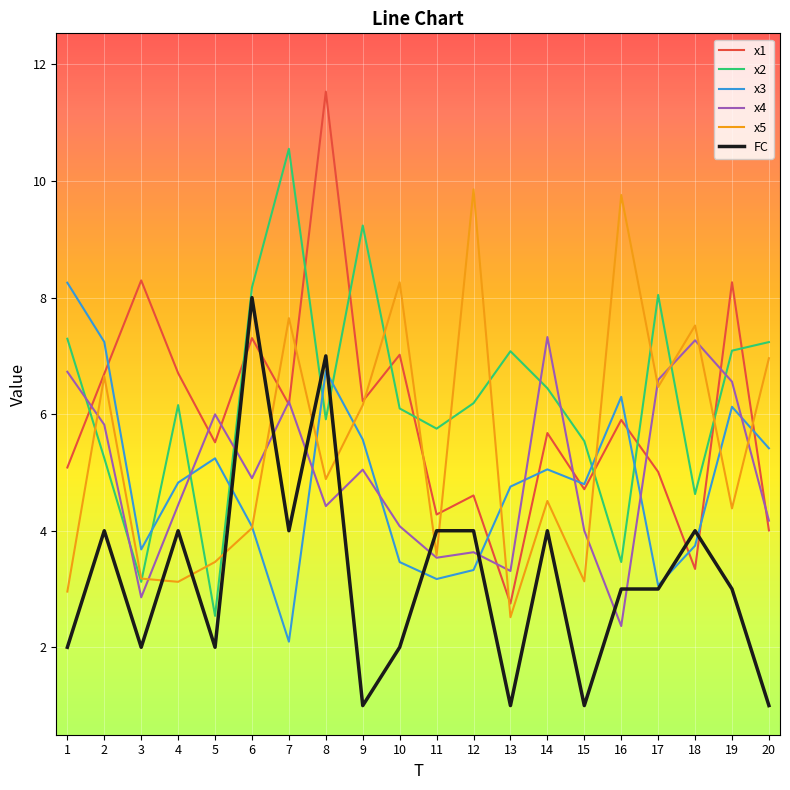

What is the total value across all series at 19?

35.4